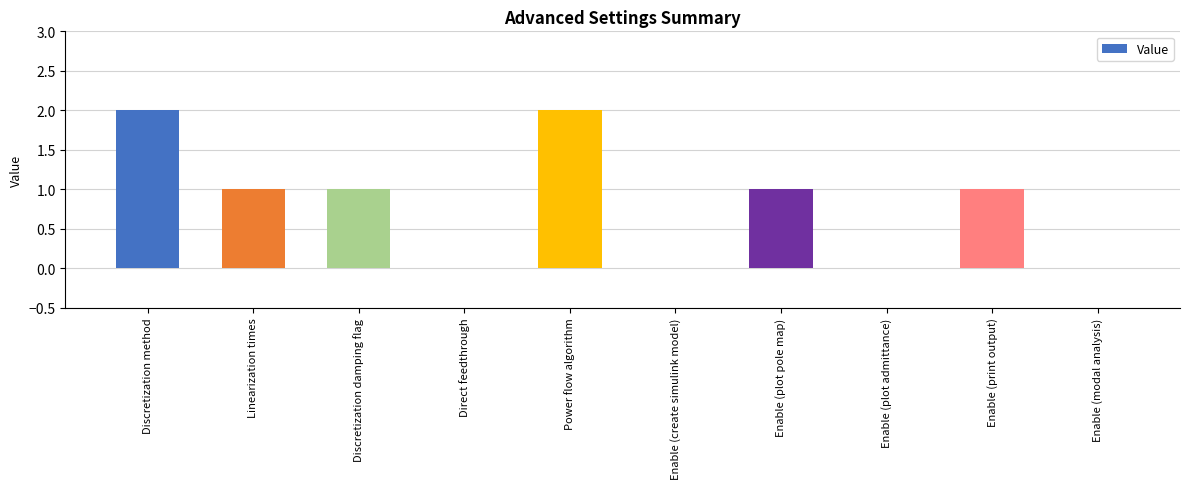

Is it true that the value at Enable (plot admittance) is -1?

False